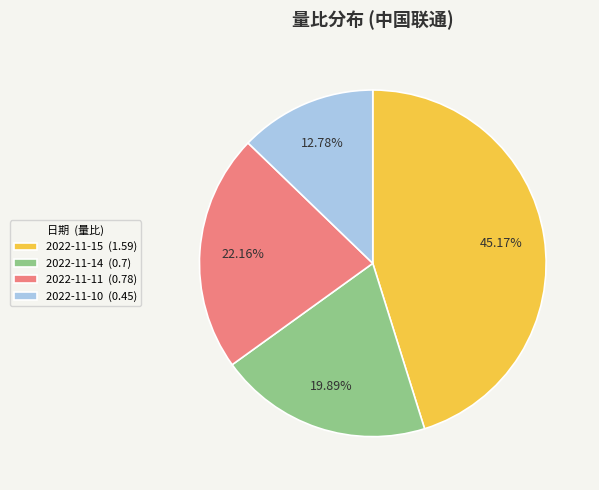

What is the smallest slice in the pie chart?

2022-11-10